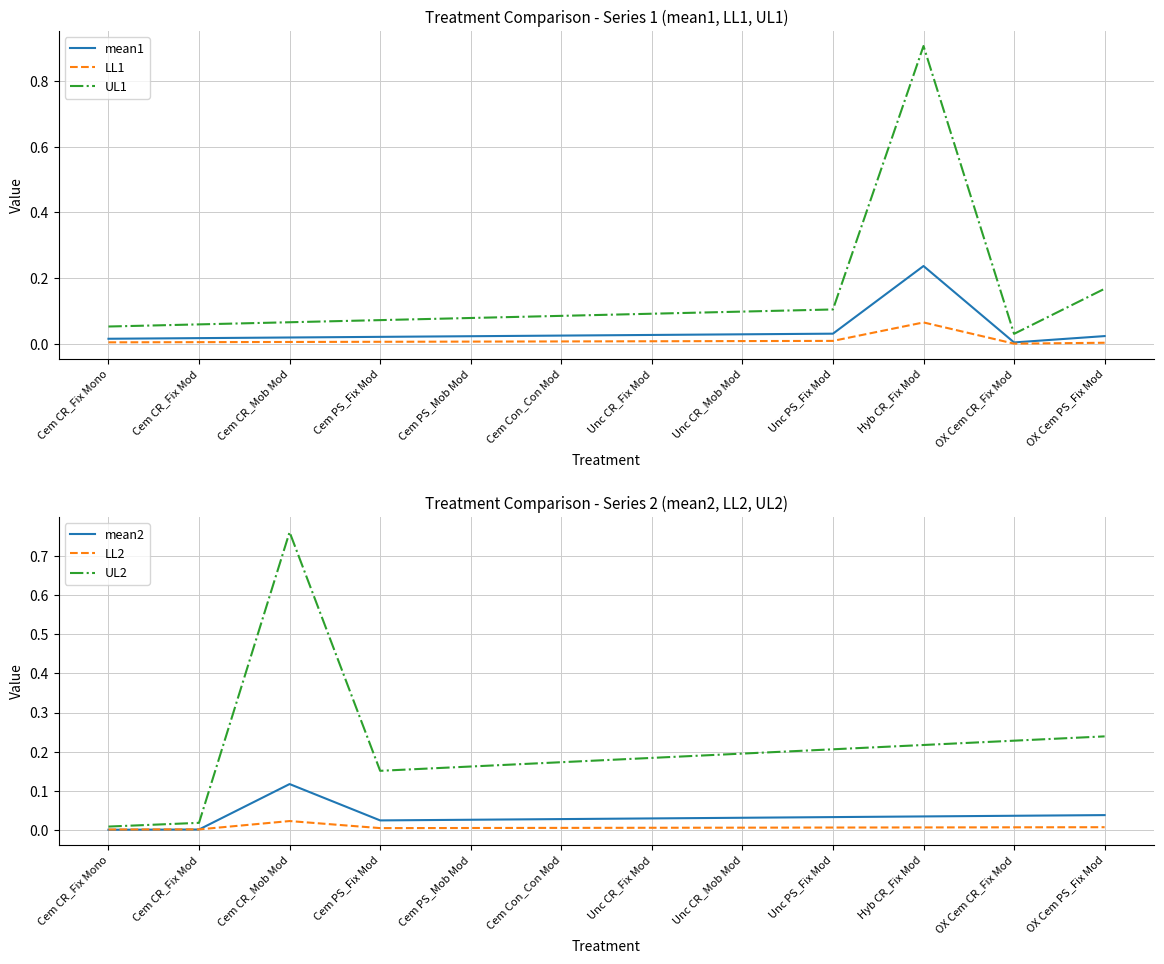

List the series in order of their peak value, lowest first.

LL2, LL1, mean2, mean1, UL2, UL1